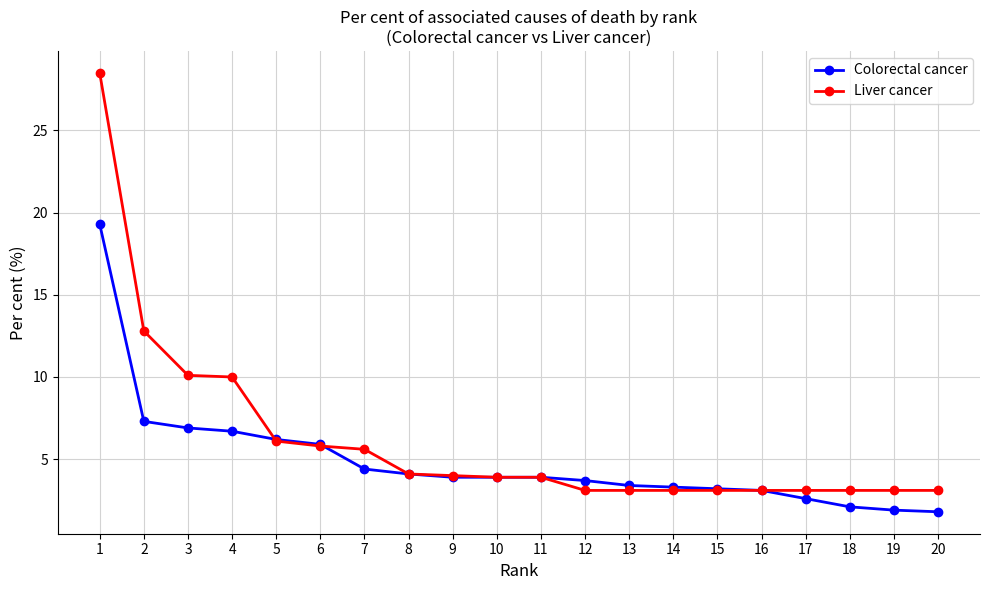

After their last crossing, which series has the higher values: Colorectal cancer or Liver cancer?

Liver cancer